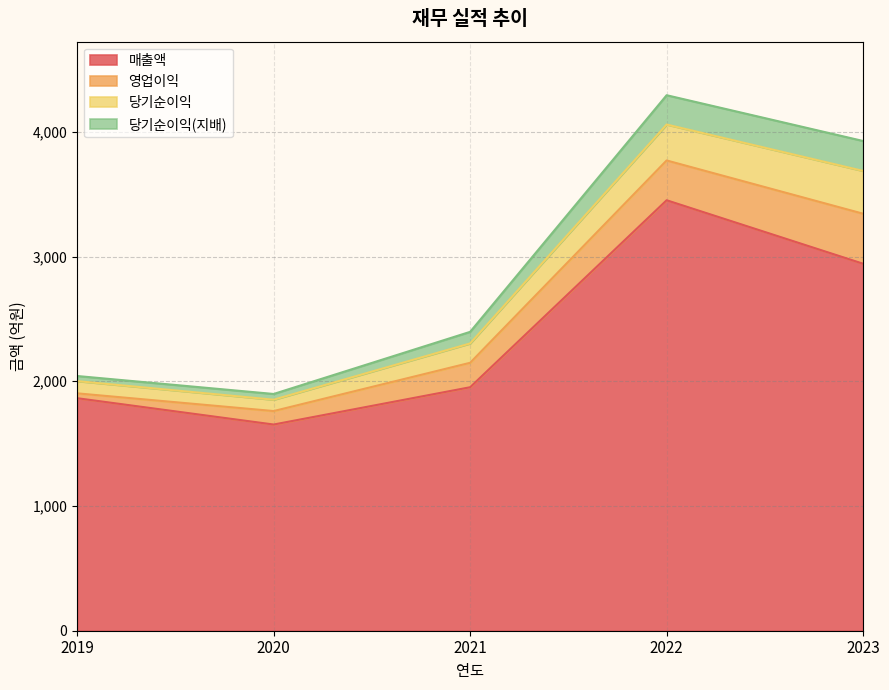

What is the average value of the 매출액 series?

2372